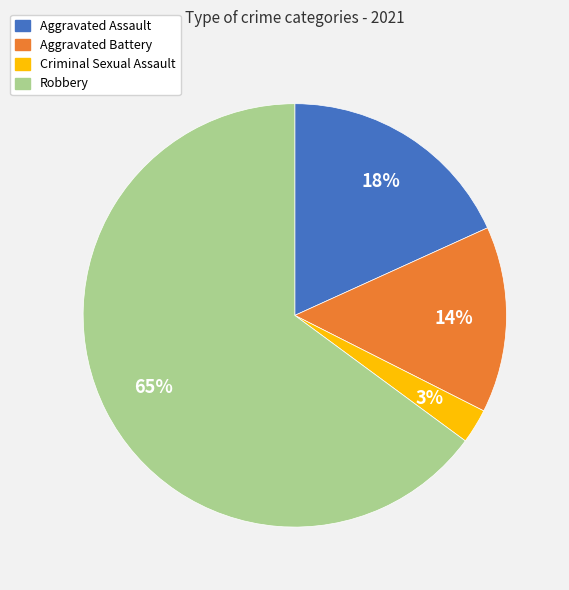

What is the majority slice?

Robbery